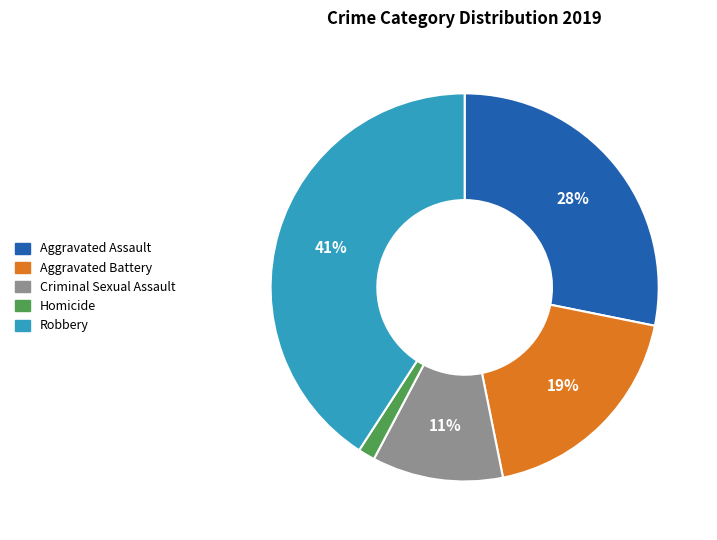

What is the largest slice in the pie chart?

Robbery